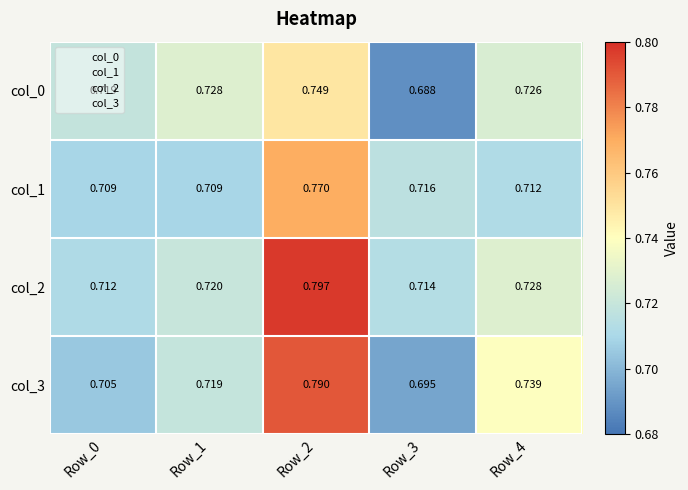

How many categories are shown in the chart?

5